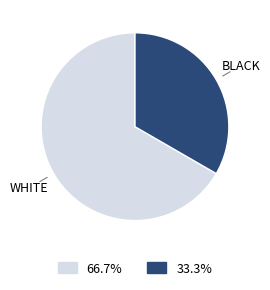

Is there a majority slice in this chart?

Yes